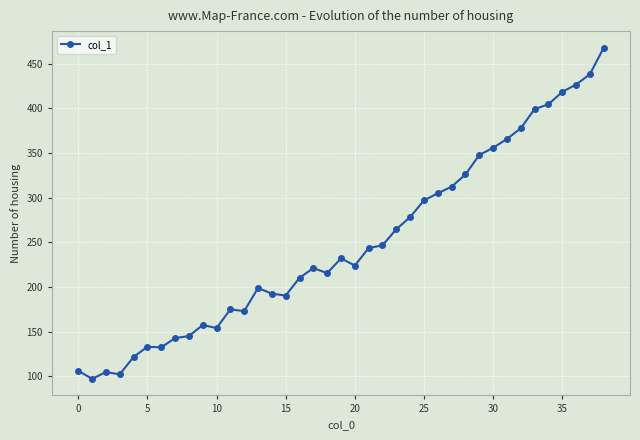

What is the difference between the maximum and minimum values?

370.5